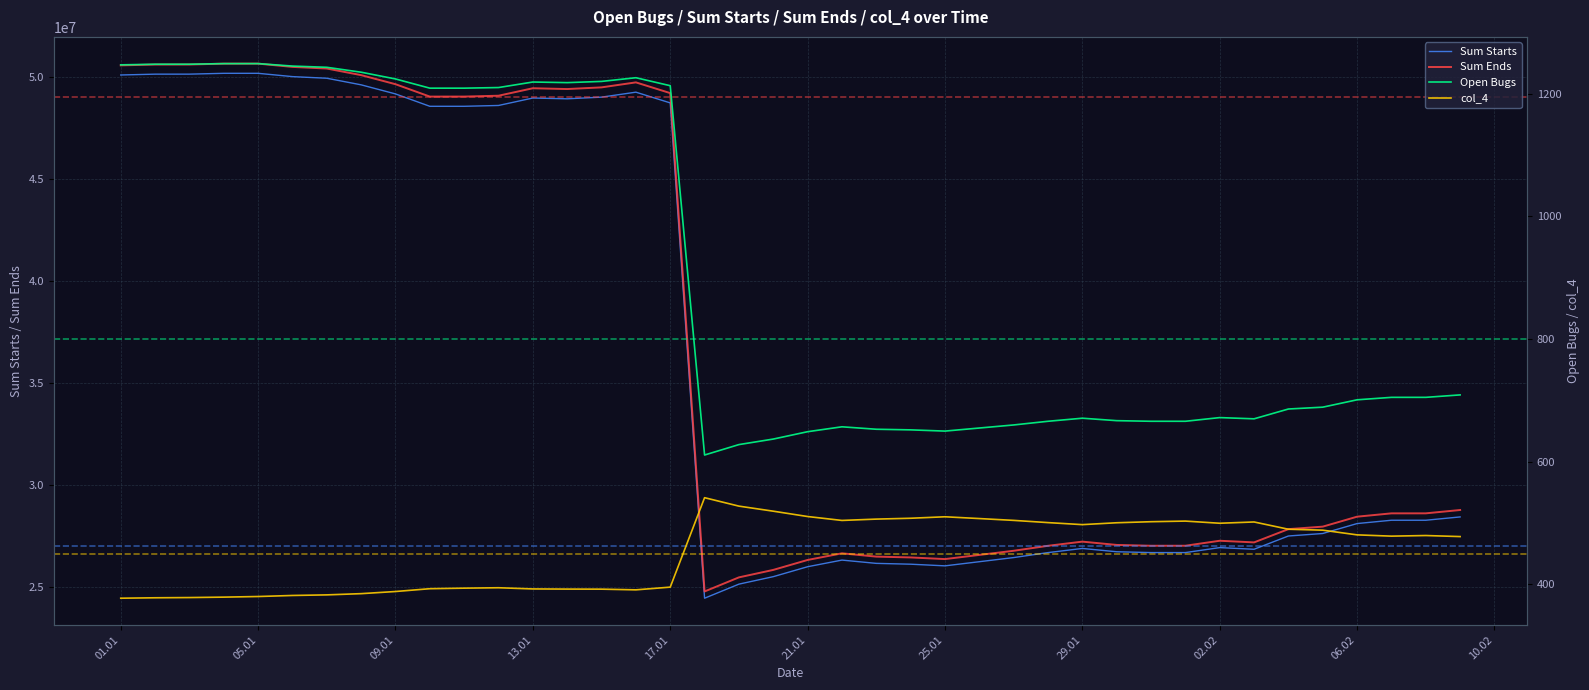

What is the minimum value for Sum Starts?

24451339.4